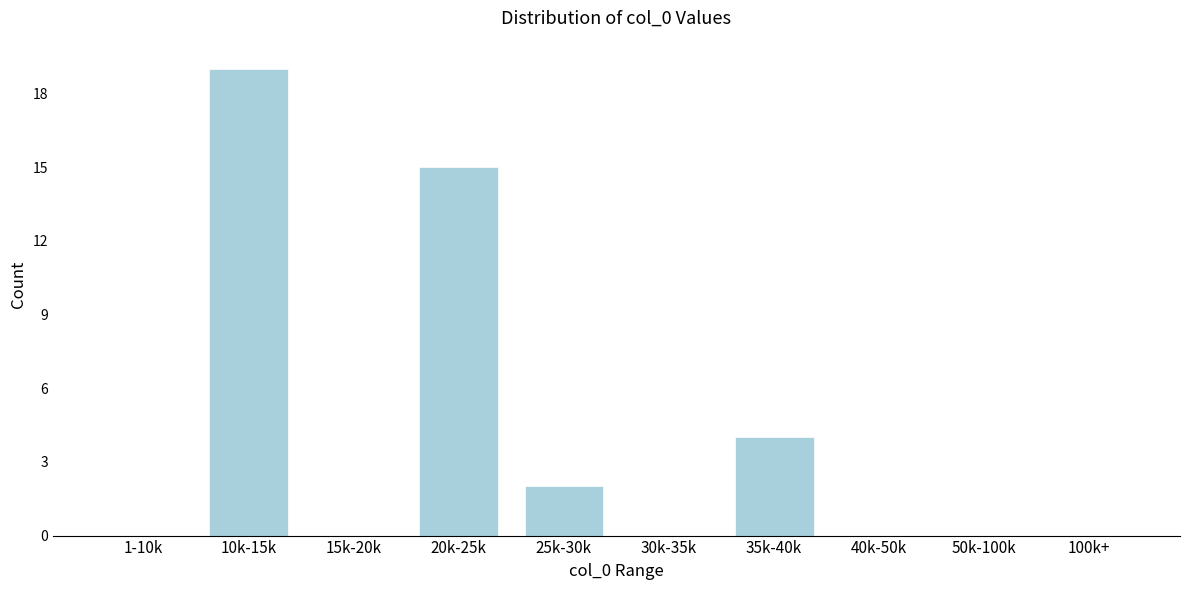

Reading left to right, extract all data points from this chart.

1-10k=0	10k-15k=19	15k-20k=0	20k-25k=15	25k-30k=2	30k-35k=0	35k-40k=4	40k-50k=0	50k-100k=0	100k+=0